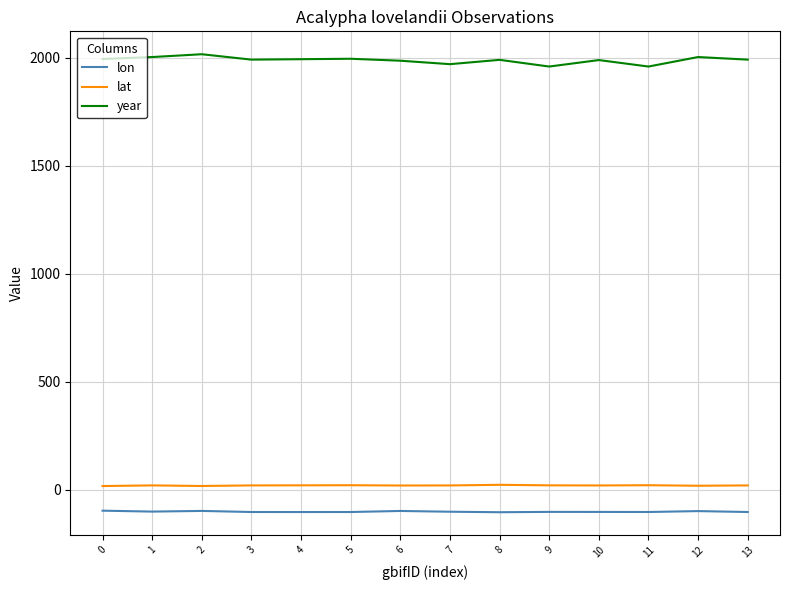

Which series has the largest range (max minus min)?

year